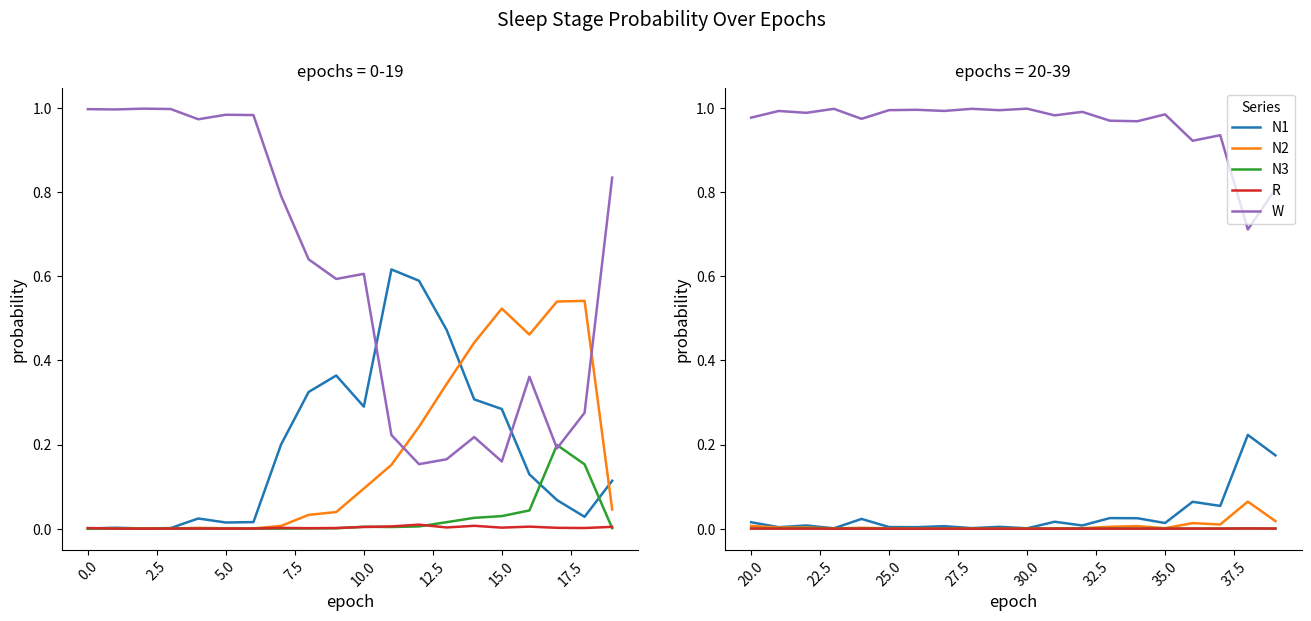

In N2, how many points are higher than both neighbors (excluding endpoints)?

6